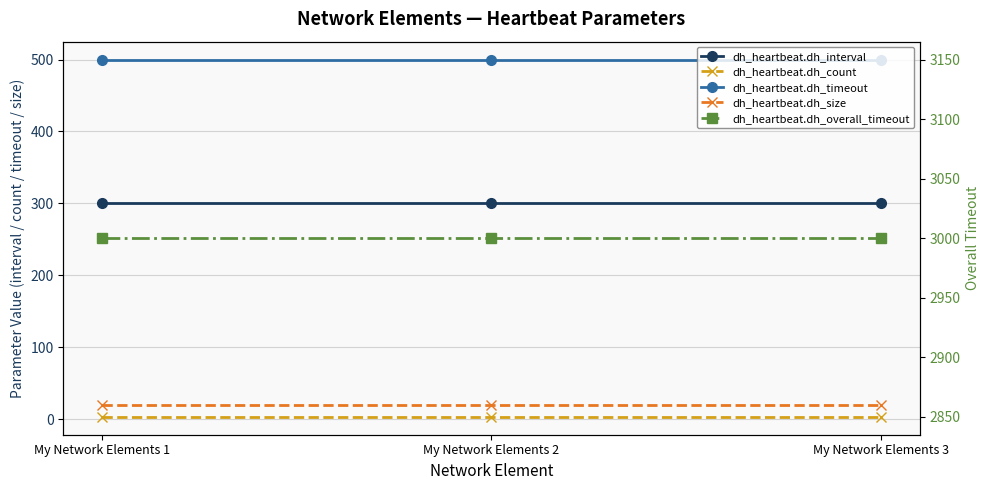

True or false: dh_heartbeat.dh_interval has a value of 458 at My Network Elements 2.

False